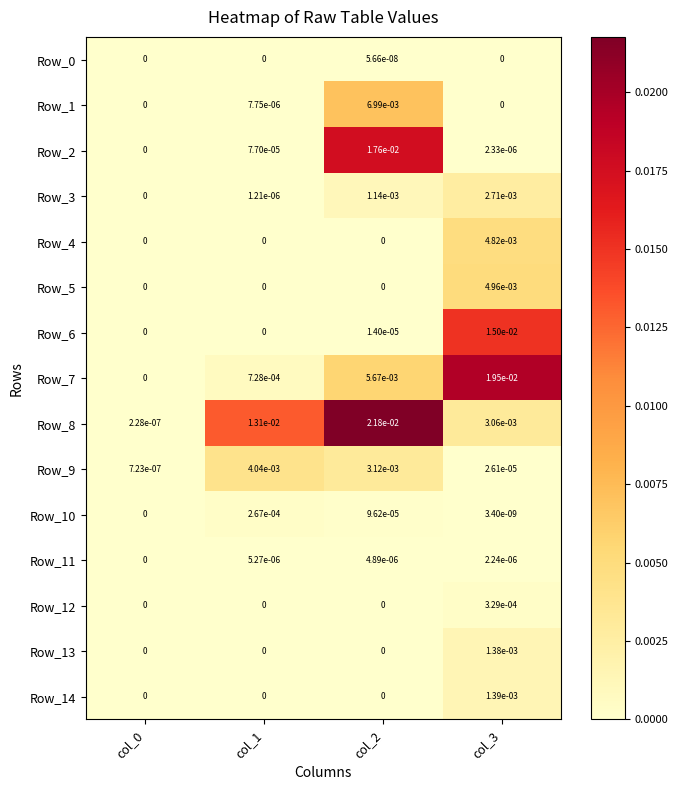

True or false: Row_7 has a value of 0.0 at col_2.

True